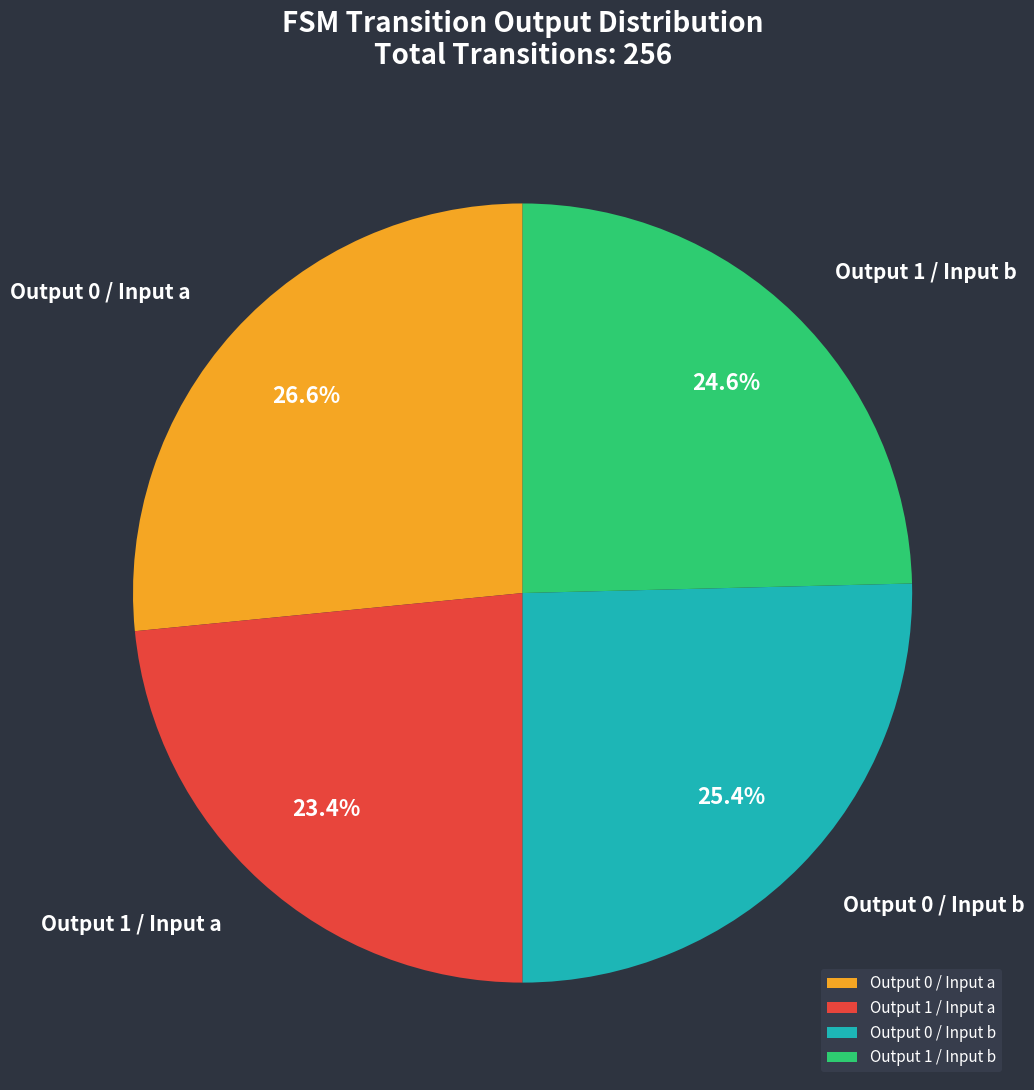

Which slice is the largest?

Output 0 / Input a